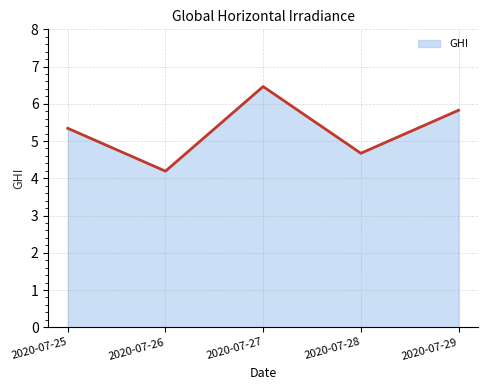

Count the number of categories in the chart.

5